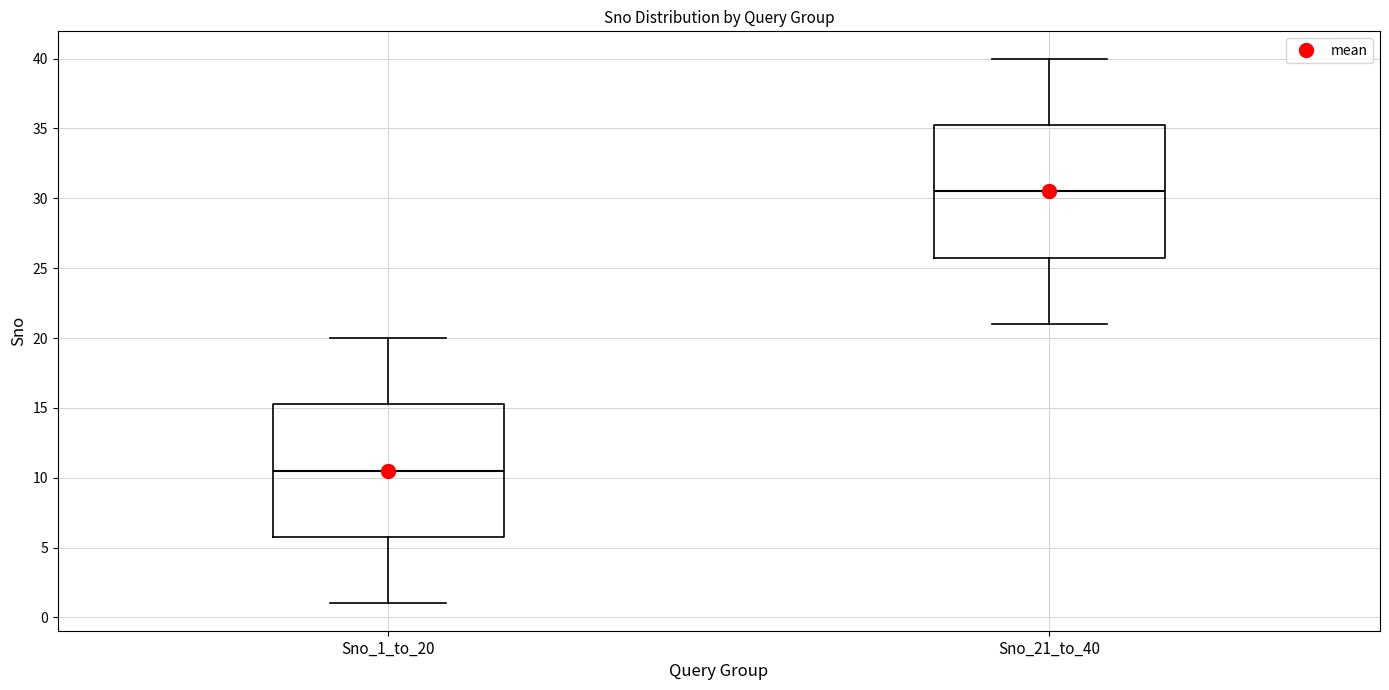

Reading left to right, transcribe this box plot: for each box, give where its median line is, the range the box spans, and where its two whiskers end, as read against the y-axis. The values are not printed on the chart, so give them approximately, as read against the axis.

Sno_1_to_20: median 10.5, box 6.0 to 15.5, whiskers 1.0 to 20.0
Sno_21_to_40: median 30.5, box 26.0 to 35.5, whiskers 21.0 to 40.0